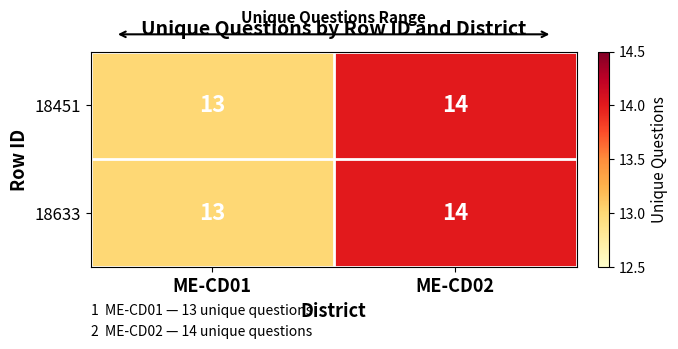

Reading right to left, transcribe all the data shown in this chart.

18451: 14	13
18633: 14	13